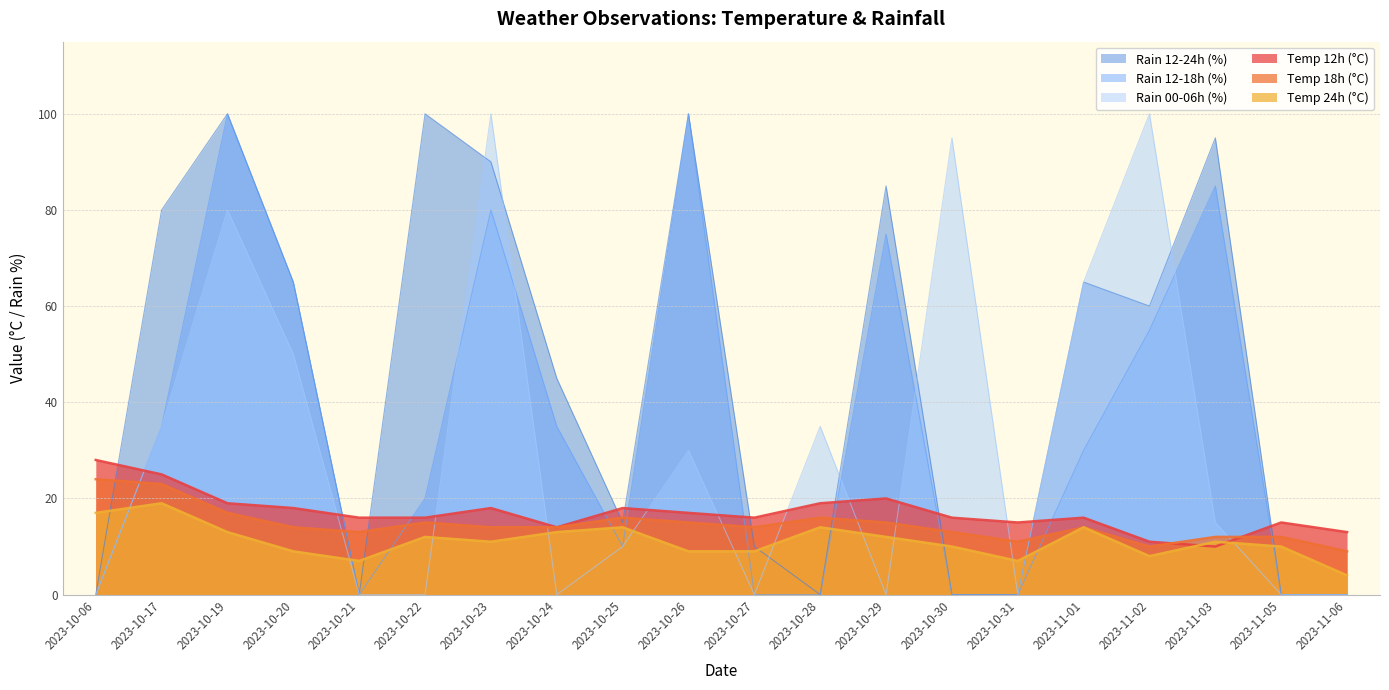

How many data points in rain_12-18 are above 30?

9